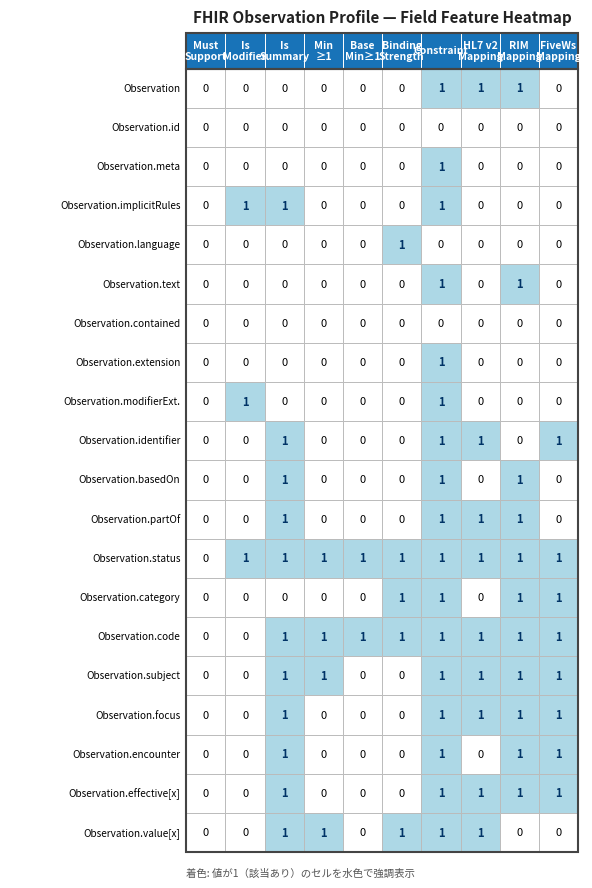

What is the approximate value of Observation.subject at 10?

1